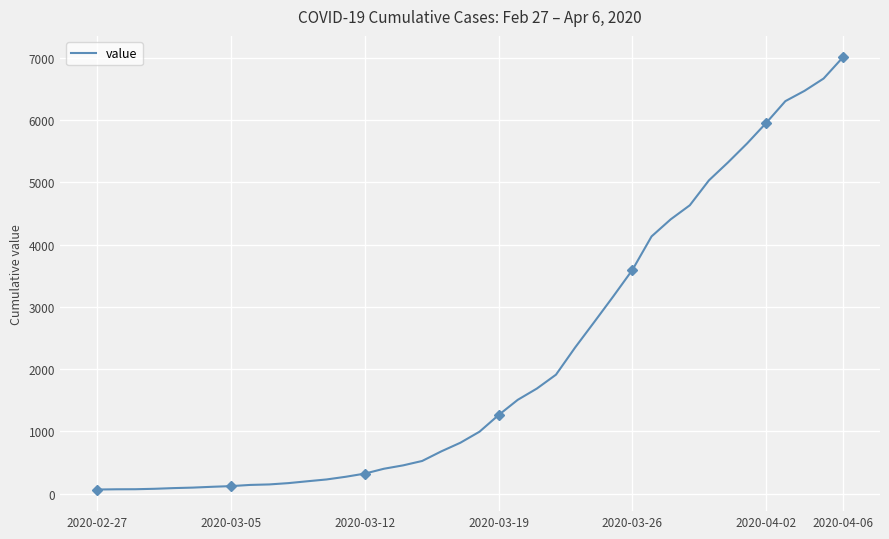

What is the difference between the maximum and minimum values?

6940